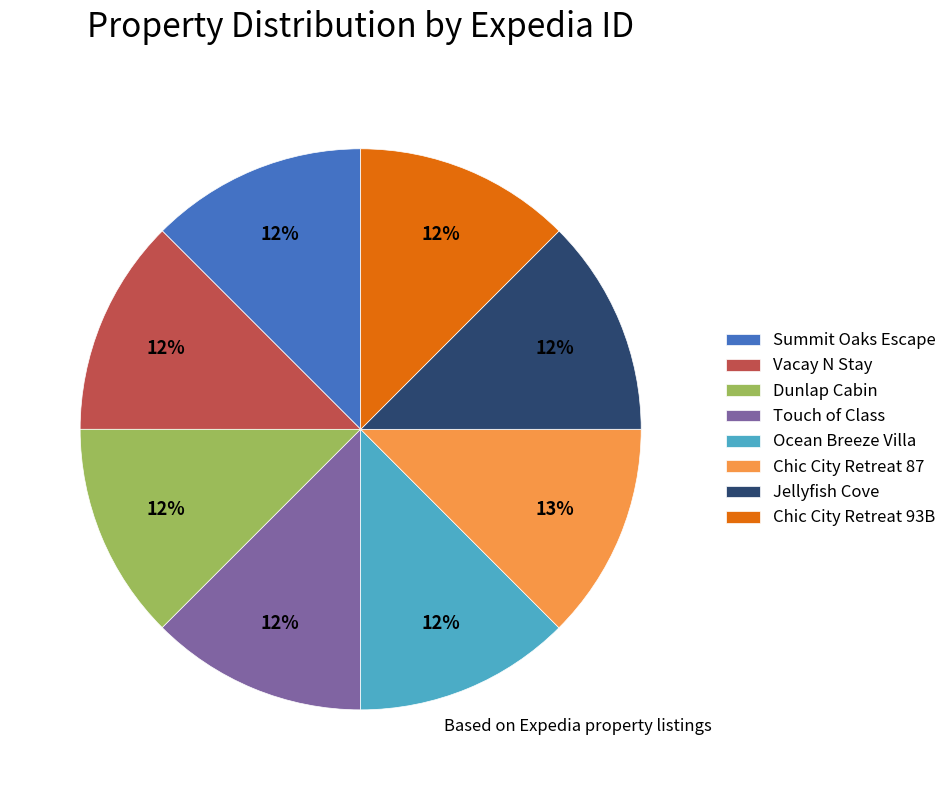

How many segments does this pie chart have?

8